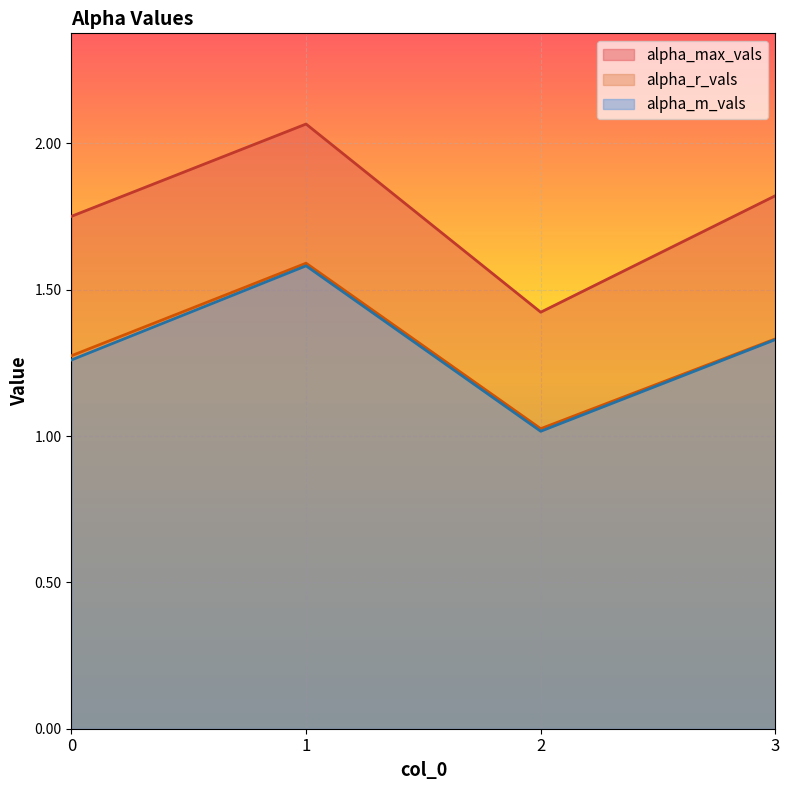

How many alpha_max_vals values are between 1 and 2?

3